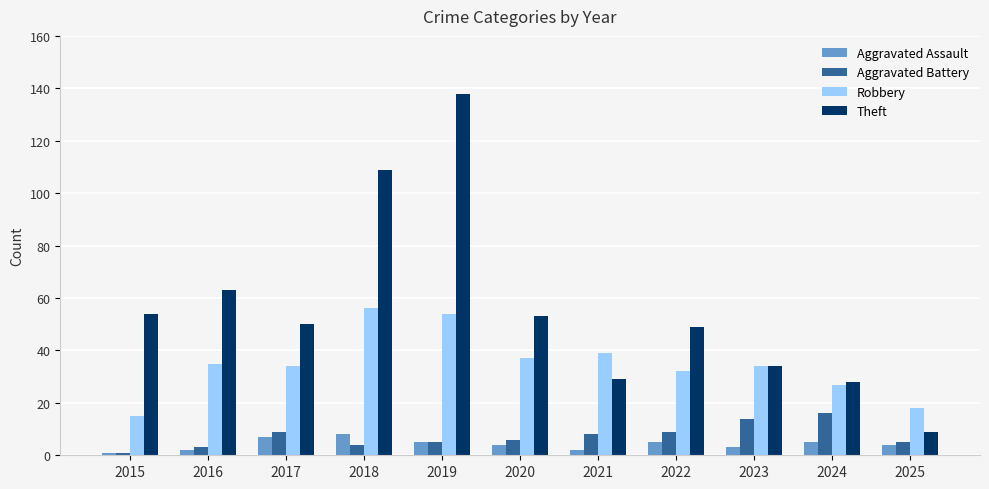

What is the value of the Theft bar at the 2nd from the left?

63